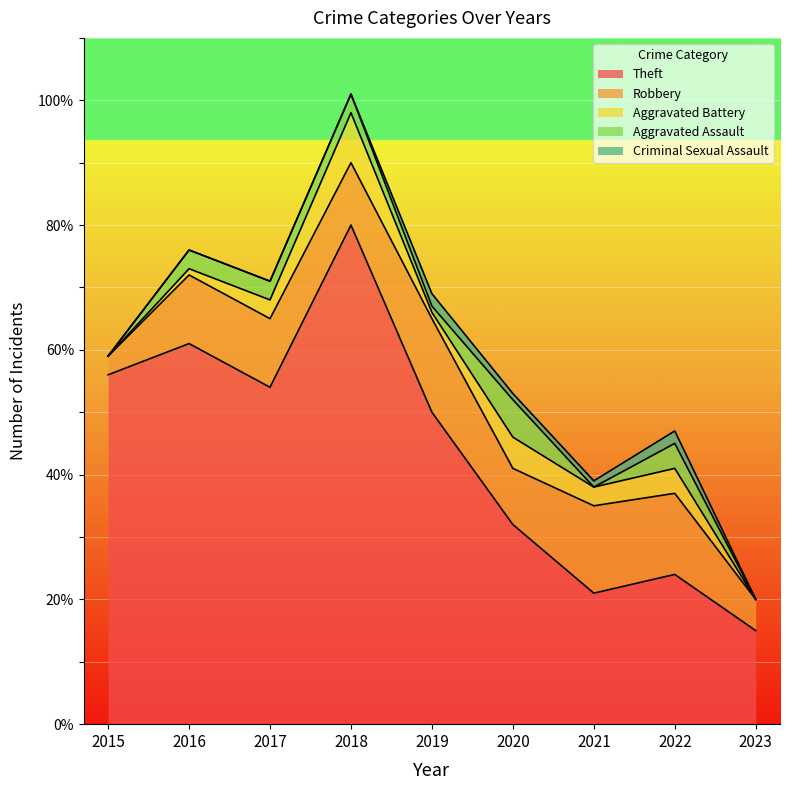

Is the value of Criminal Sexual Assault at 2015 greater than the value of Theft at 2015?

No